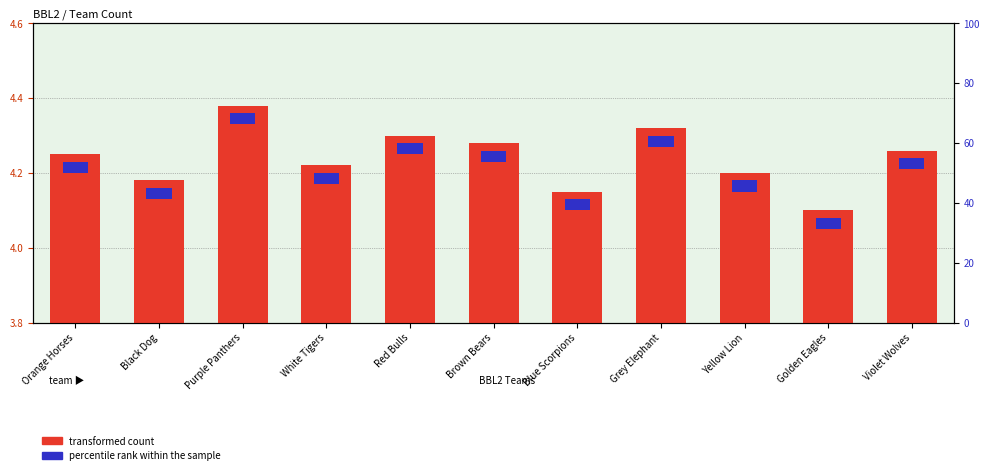

What is the change in value from Black Dog to Red Bulls?

+0.1